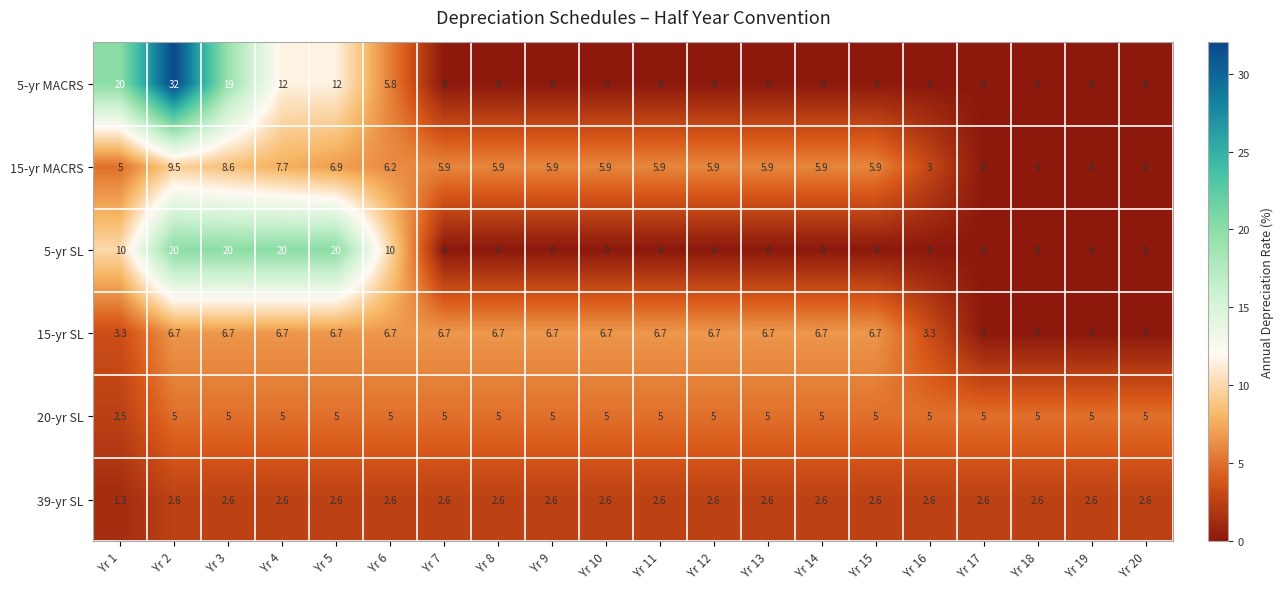

Rank the series by their maximum value, from lowest to highest.

39-yr SL, 20-yr SL, 15-yr SL, 15-yr MACRS, 5-yr SL, 5-yr MACRS